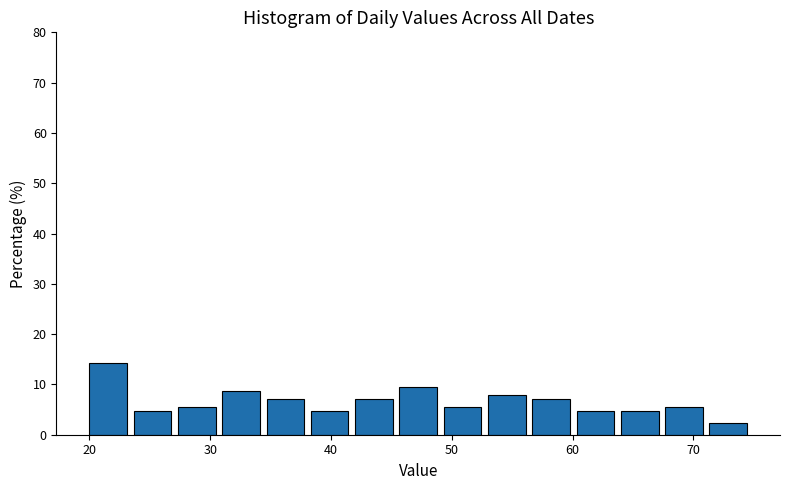

Read against the x-axis, roughly where is the centre of the tallest bar?

22